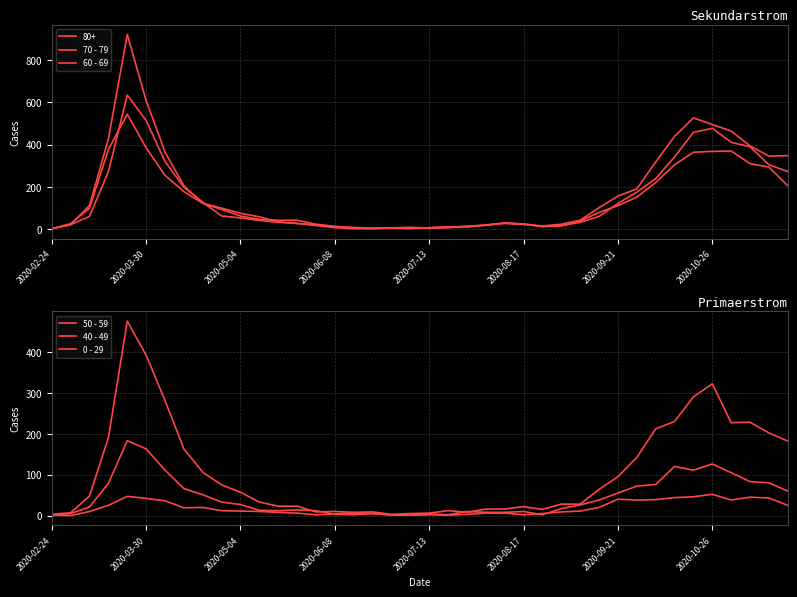

Where is the first local minimum for 60 - 69?

19